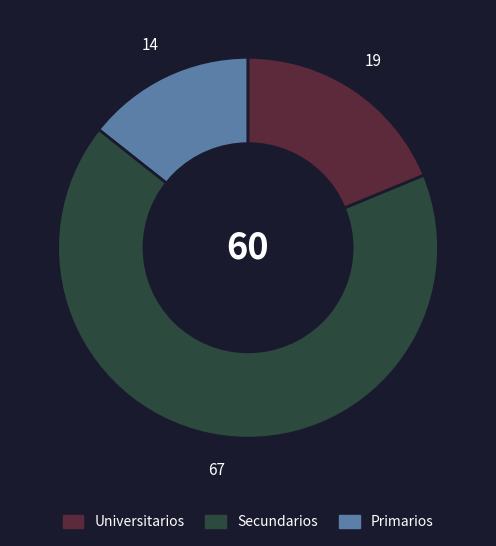

Is there a majority slice in this chart?

Yes